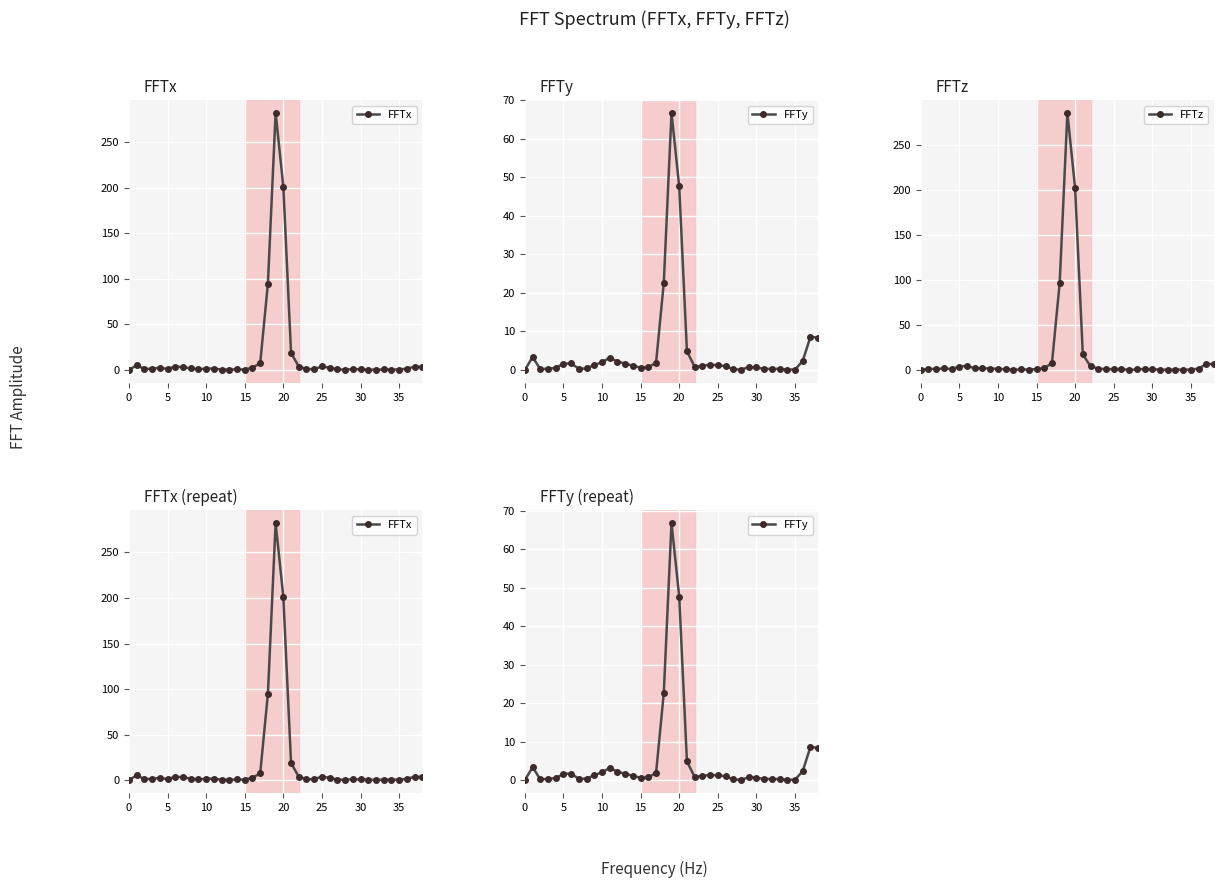

At which category is the sum across all series the highest?

19